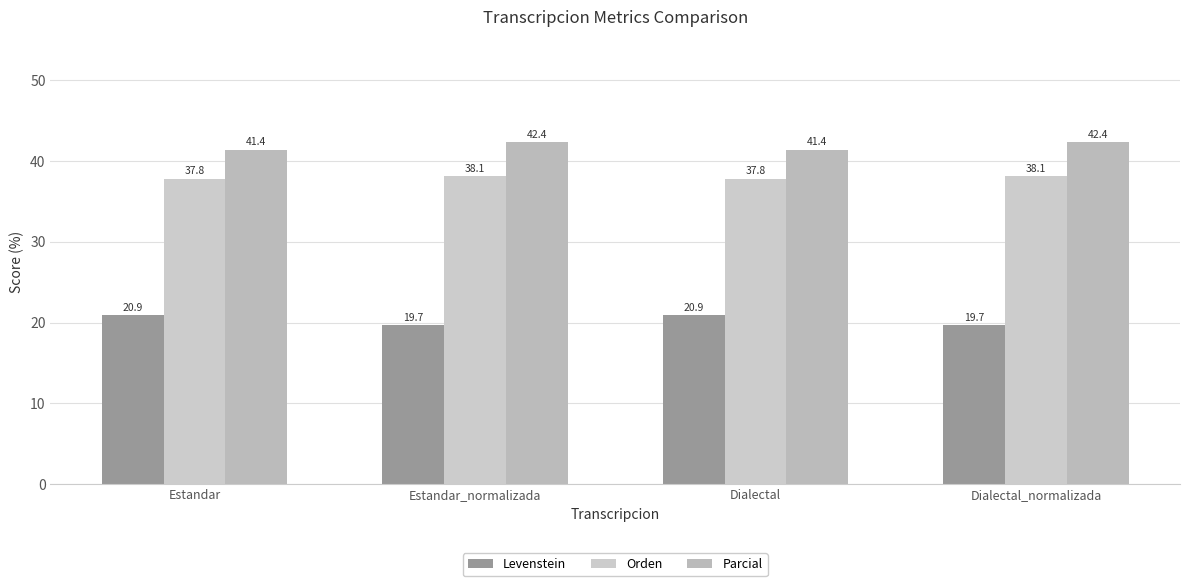

At which label does Parcial first exceed 42?

Estandar_normalizada